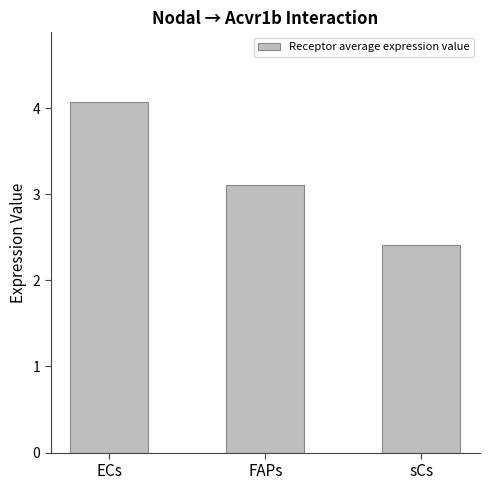

Which has a higher value, FAPs or ECs?

ECs